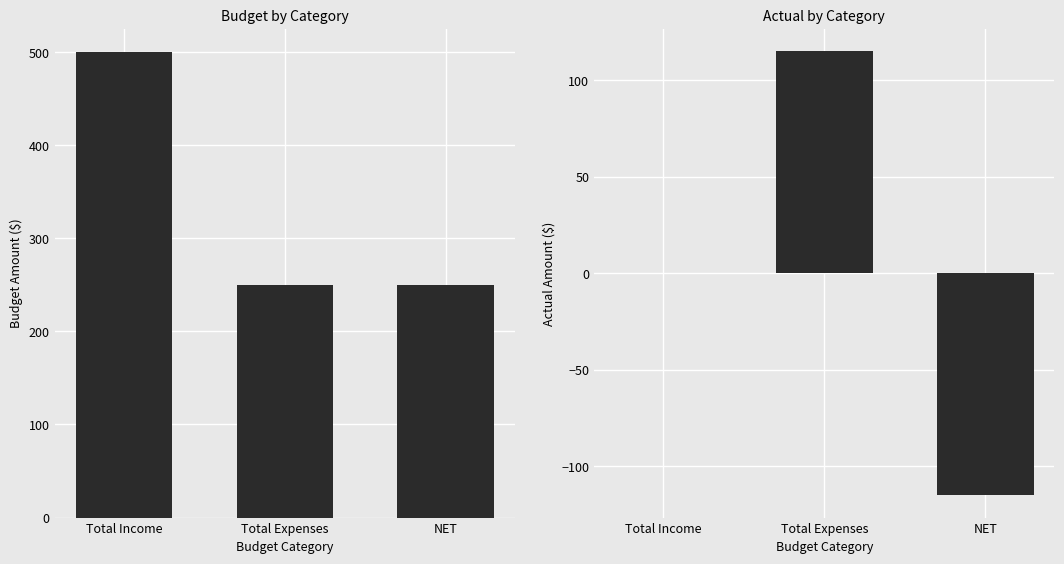

At which category is the sum across all series the highest?

Total Income